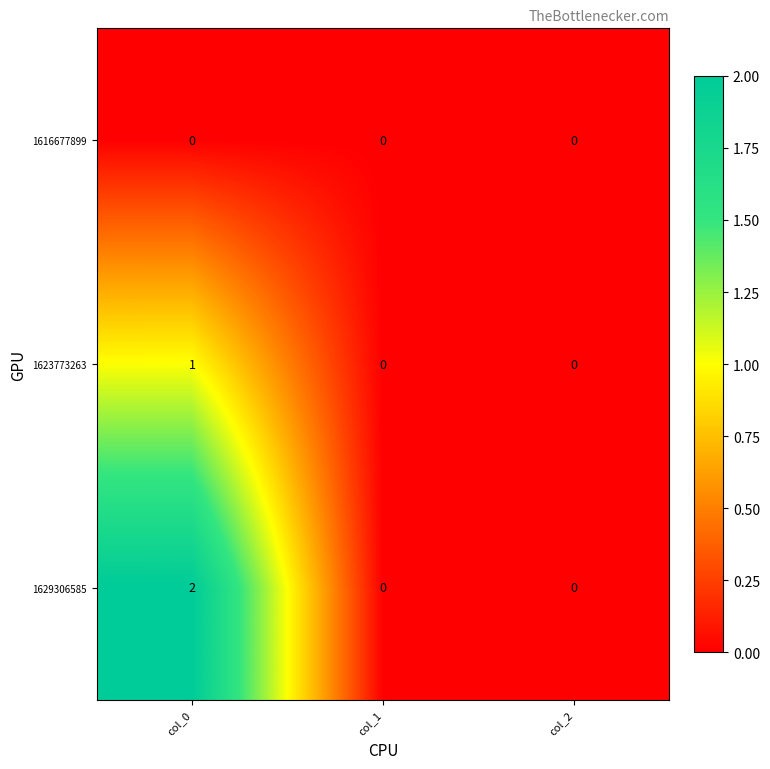

Which series changed the most between col_0 and col_2?

1629306585